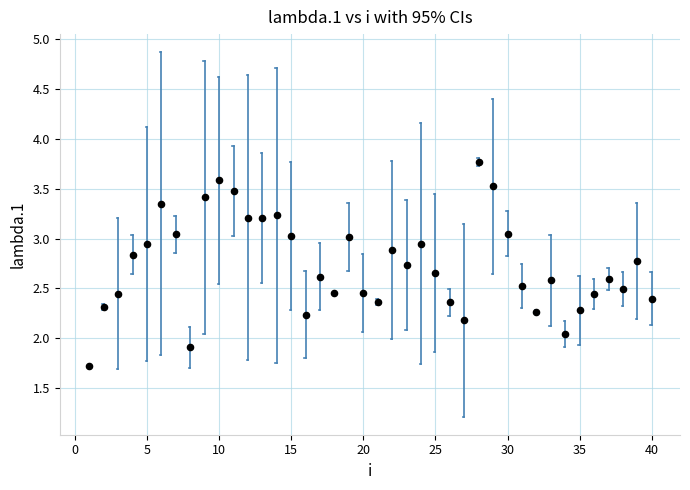

What is the range of X values (max minus min)?

39.0